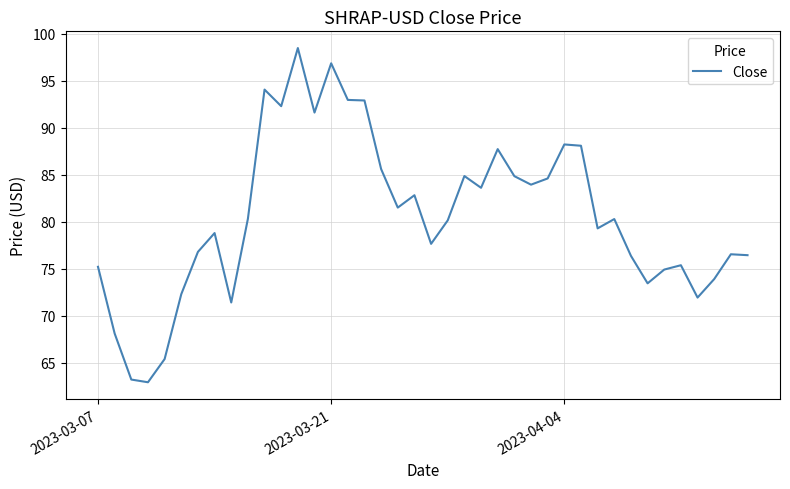

How many series are shown in this chart?

1